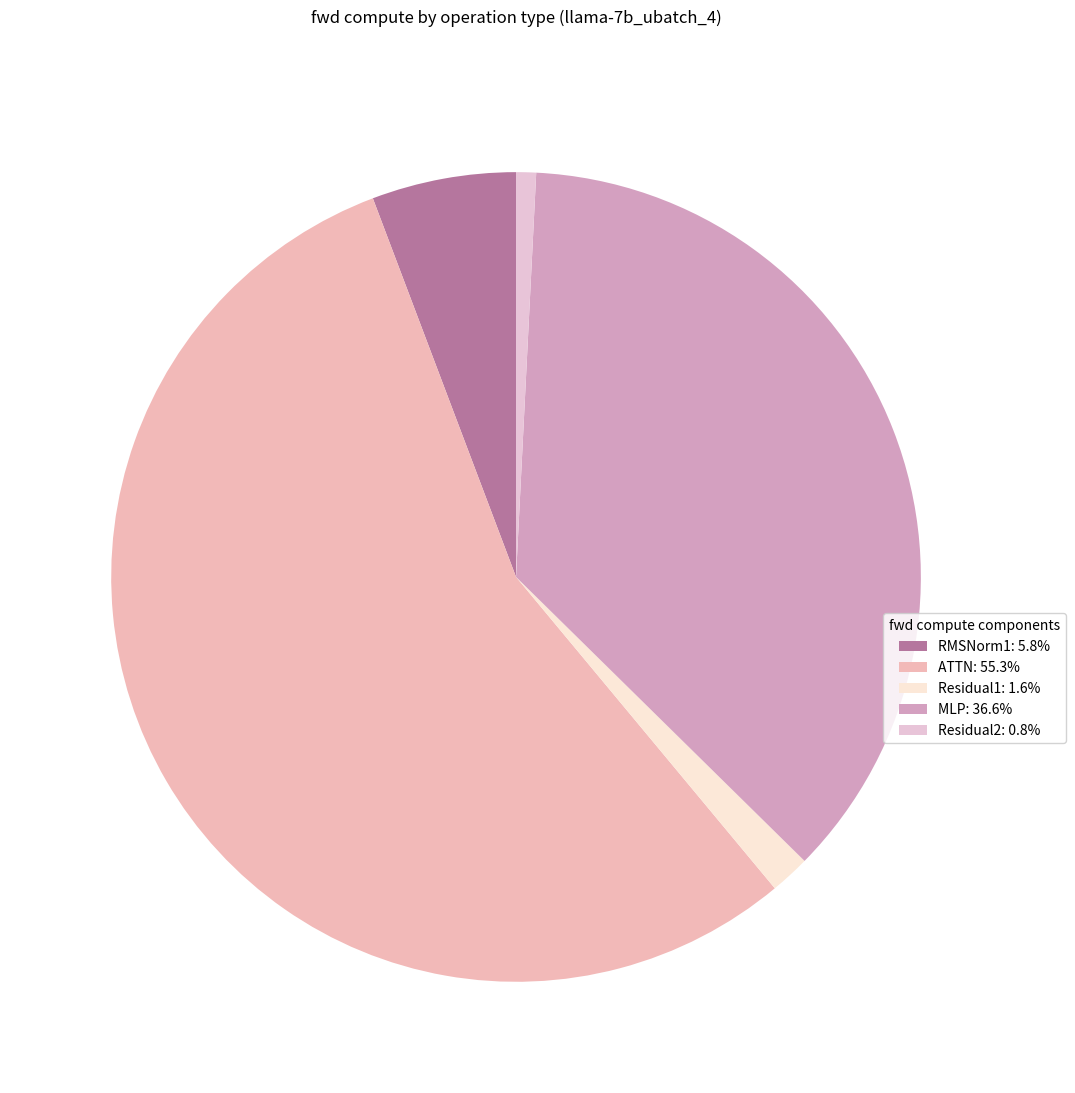

What percentage is the MLP slice, to the nearest percent?

37%